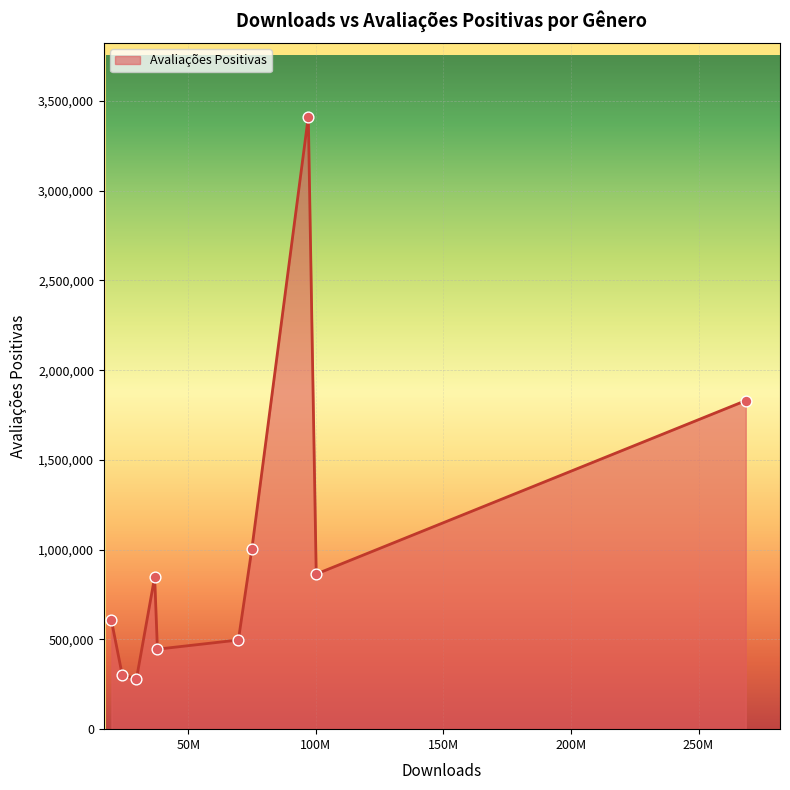

What is the smallest value displayed?

280466